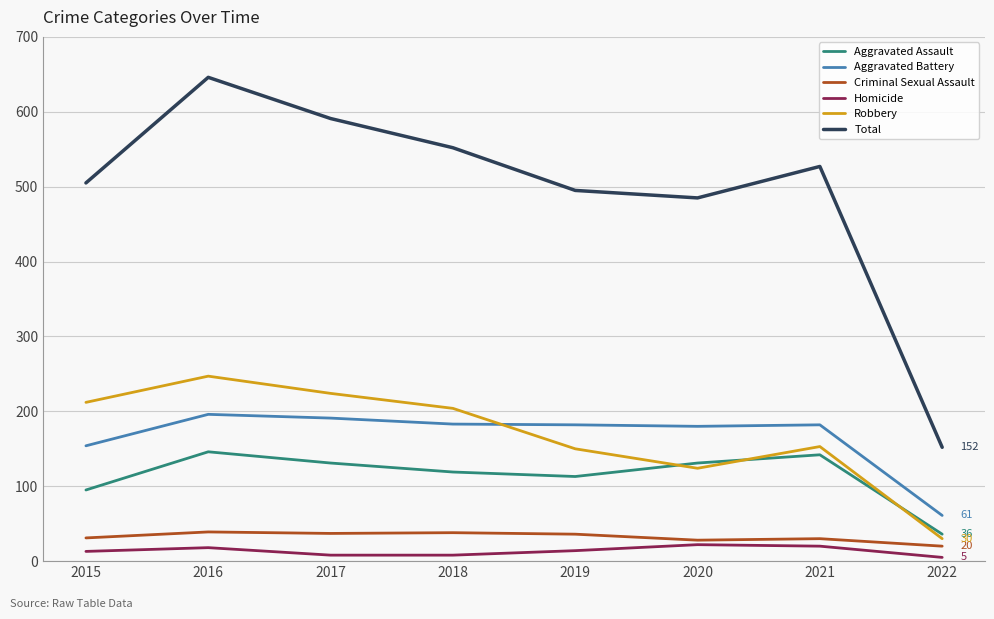

Which series has the largest range (max minus min)?

Total